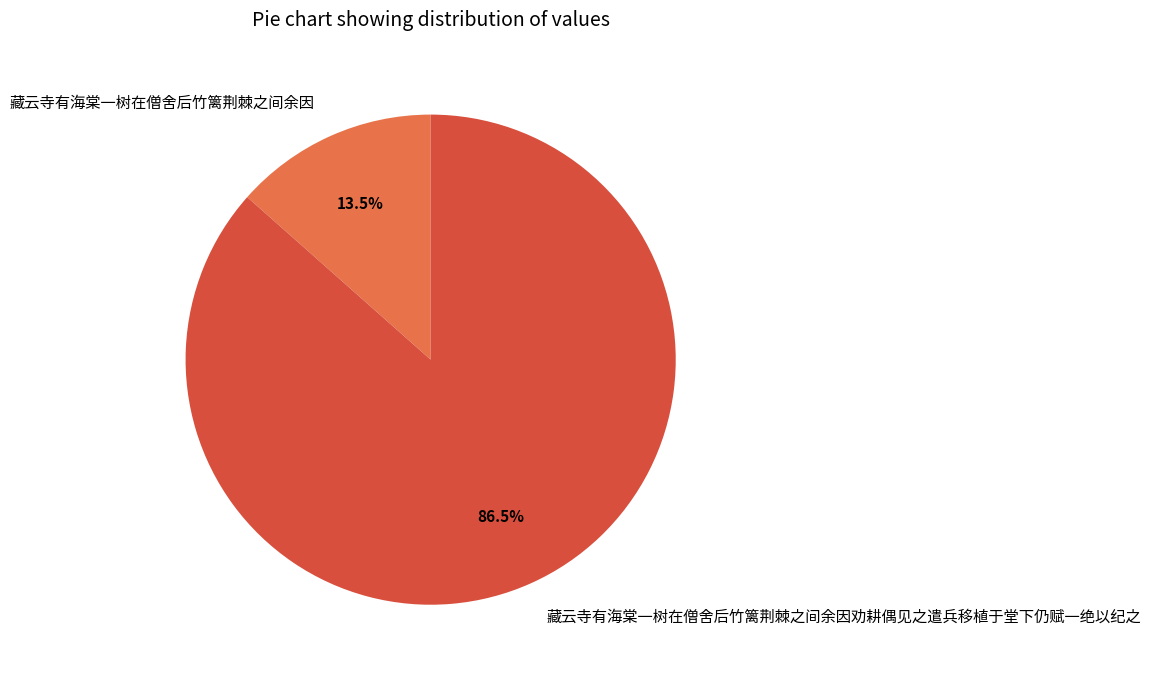

Count the number of slices in the pie.

2